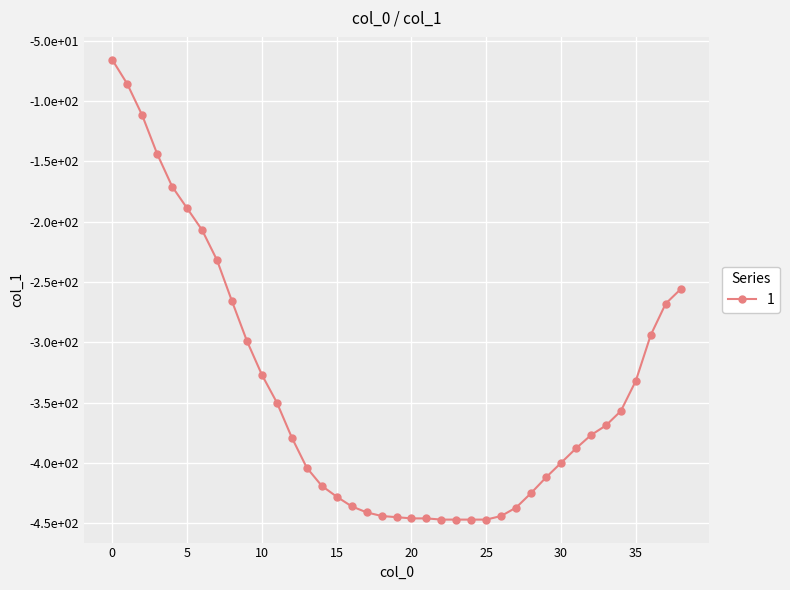

List the labels in order of value, smallest first.

22, 23, 24, 25, 20, 21, 19, 18, 26, 17, 27, 16, 15, 28, 14, 29, 13, 30, 31, 12, 32, 33, 34, 11, 35, 10, 9, 36, 37, 8, 38, 7, 6, 5, 4, 3, 2, 1, 0